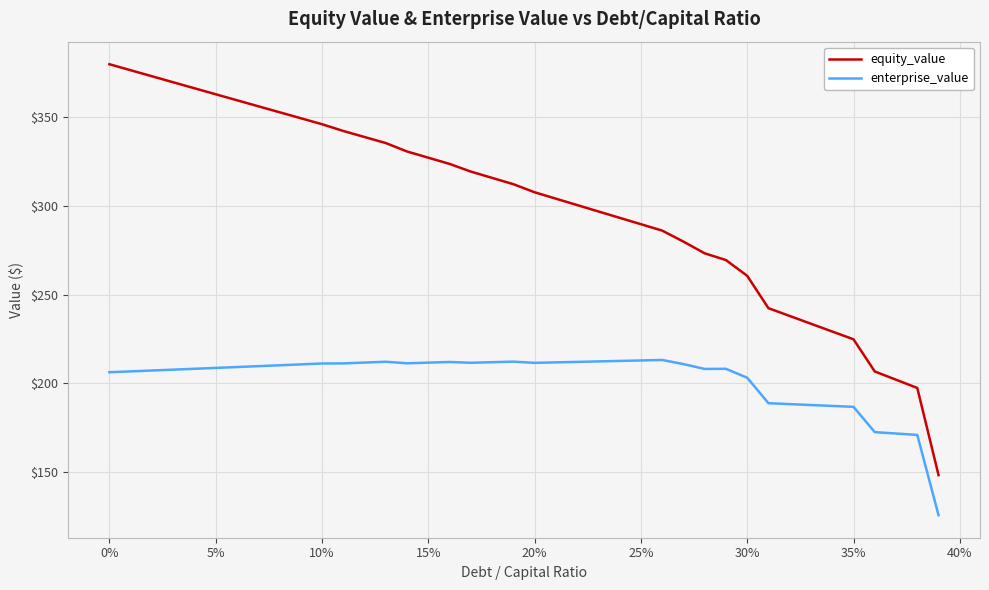

Which series has the largest total across all categories?

equity_value